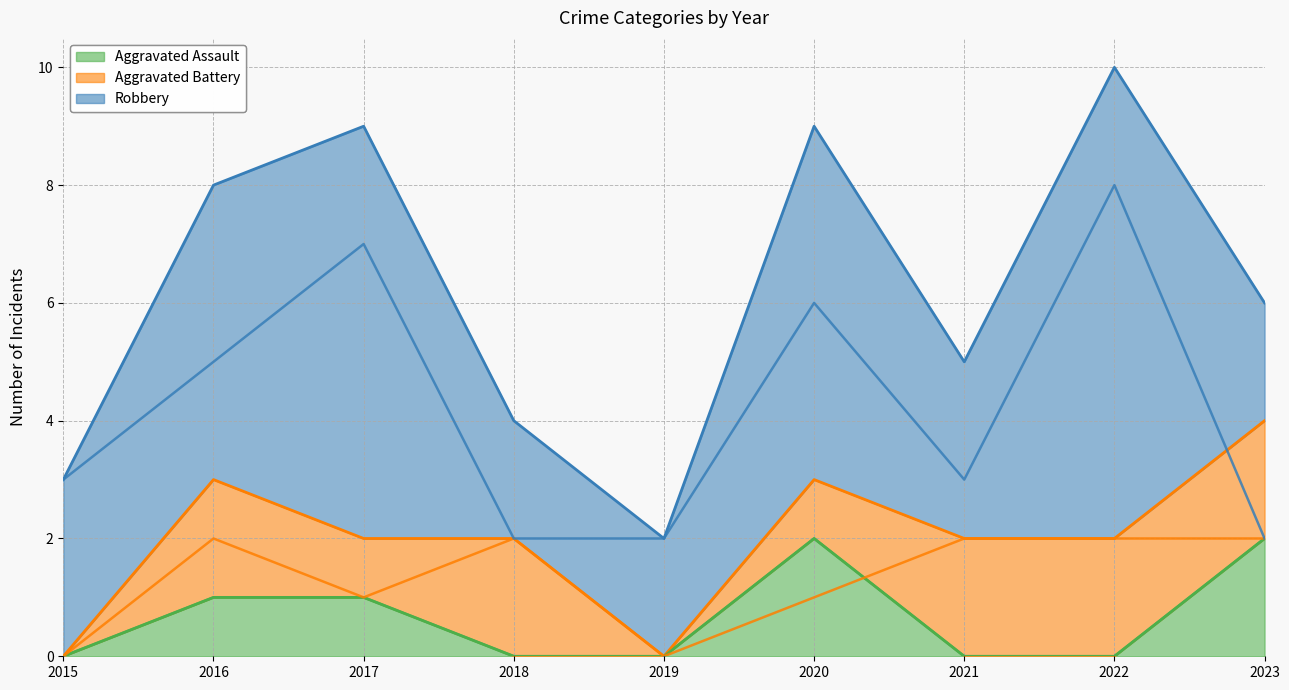

At which category does Aggravated Assault (line) reach its first local peak?

2020